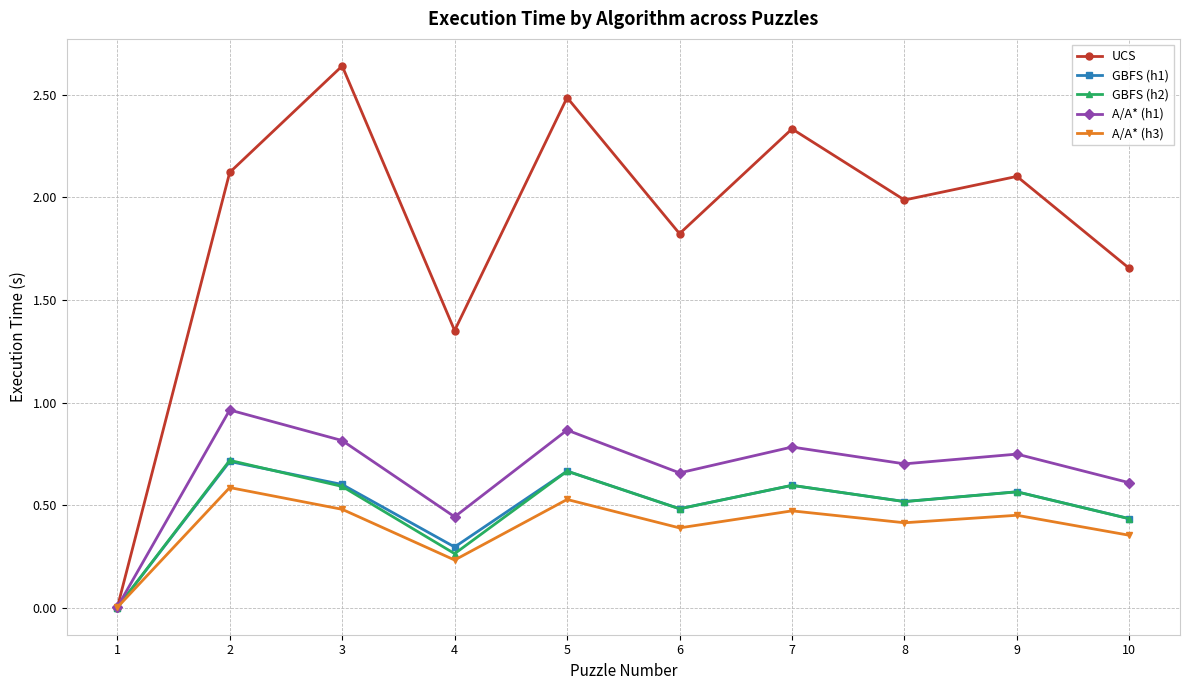

Which series has the widest spread of values?

UCS